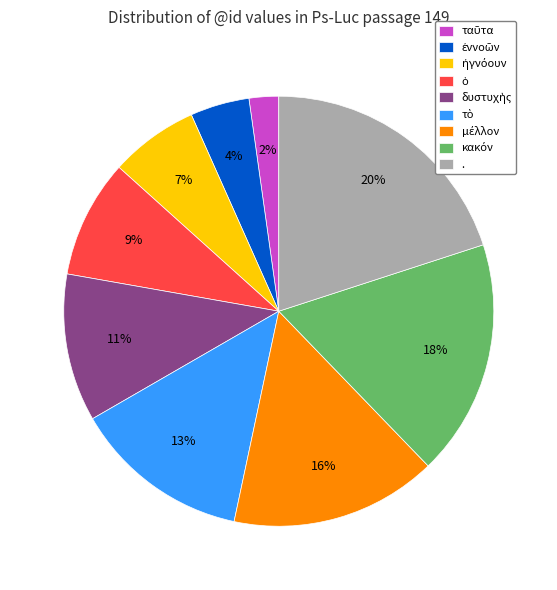

Which category has the biggest portion of the pie?

.